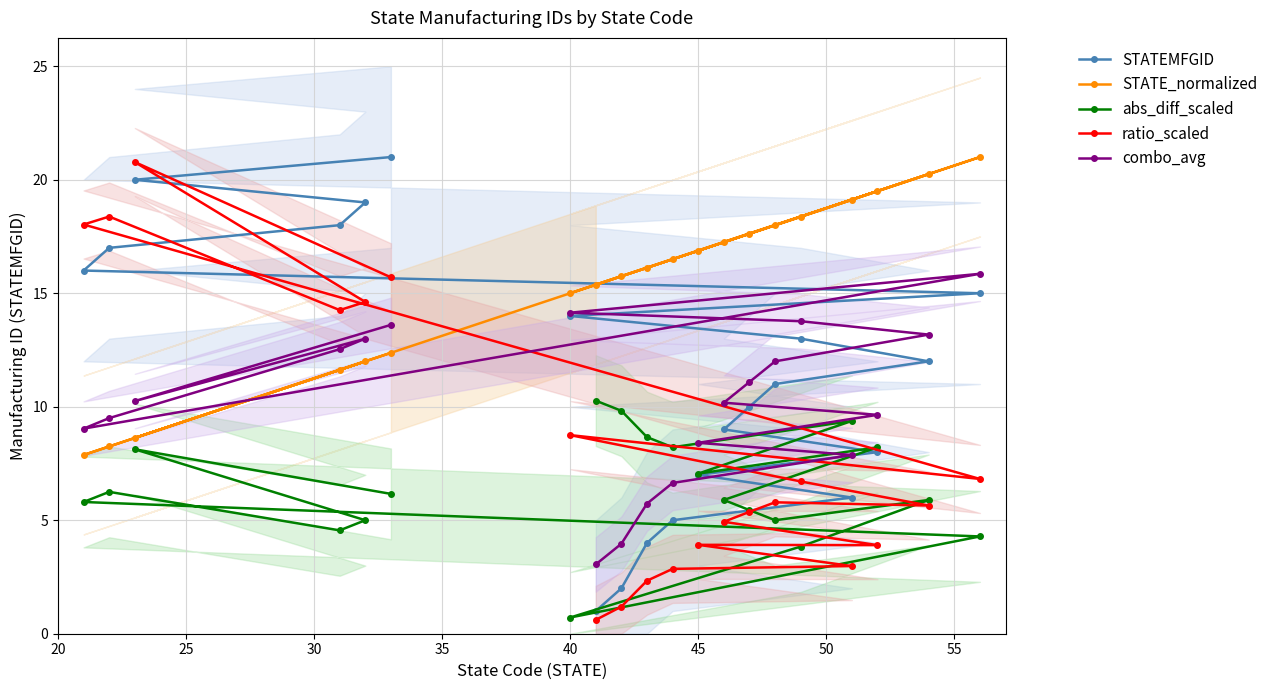

At how many categories does at least one series exceed 19?

6